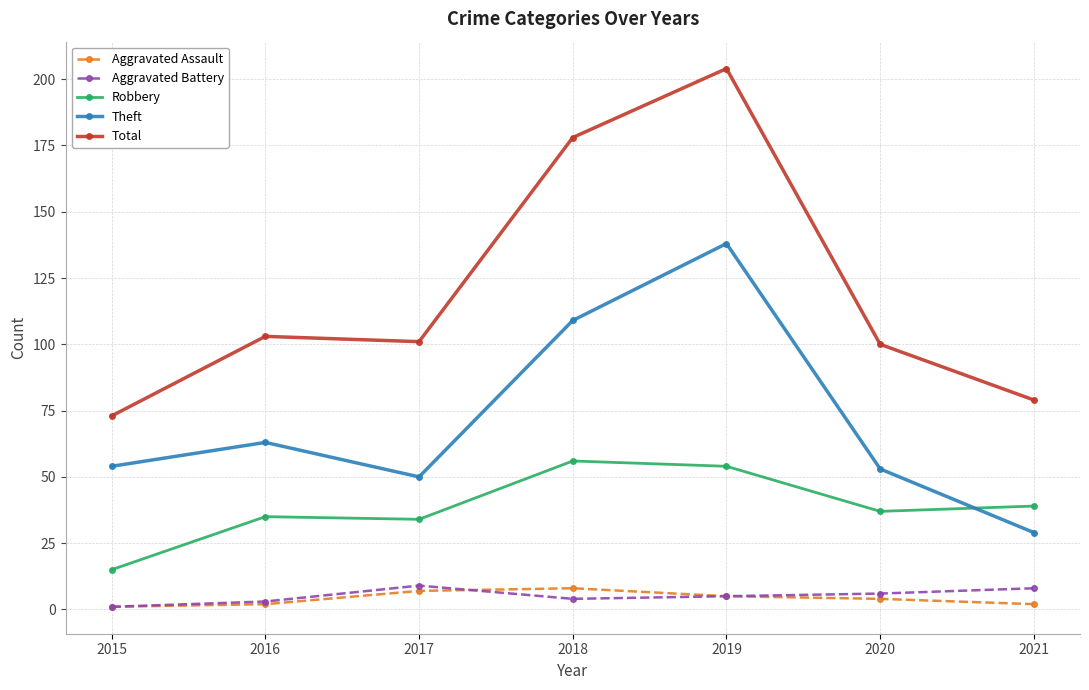

Reading left to right, extract all data points from this chart.

Aggravated Assault: 2015=1	2016=2	2017=7	2018=8	2019=5	2020=4	2021=2
Aggravated Battery: 2015=1	2016=3	2017=9	2018=4	2019=5	2020=6	2021=8
Robbery: 2015=15	2016=35	2017=34	2018=56	2019=54	2020=37	2021=39
Theft: 2015=54	2016=63	2017=50	2018=109	2019=138	2020=53	2021=29
Total: 2015=73	2016=103	2017=101	2018=178	2019=204	2020=100	2021=79